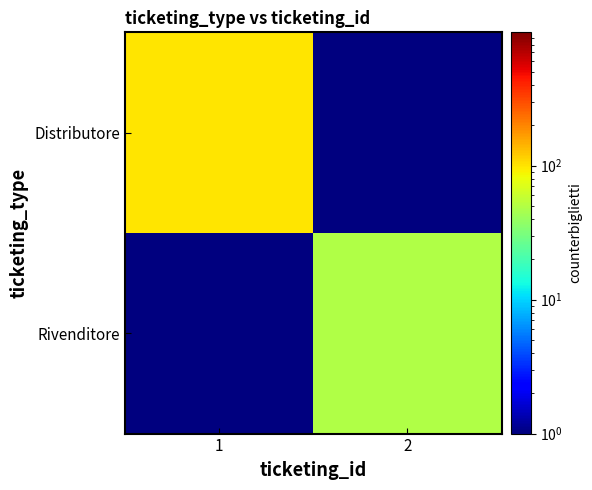

Rank the series by their maximum value, from highest to lowest.

Distributore, Rivenditore